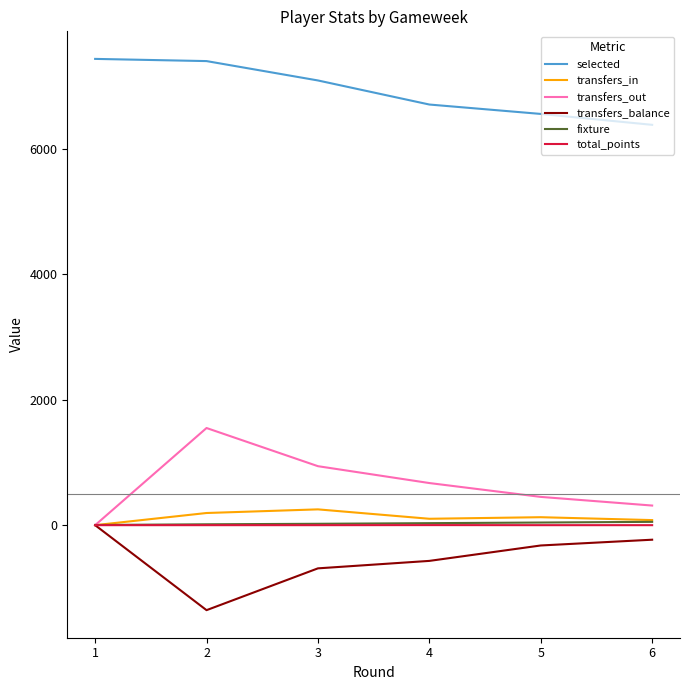

Which series has the largest total across all categories?

selected